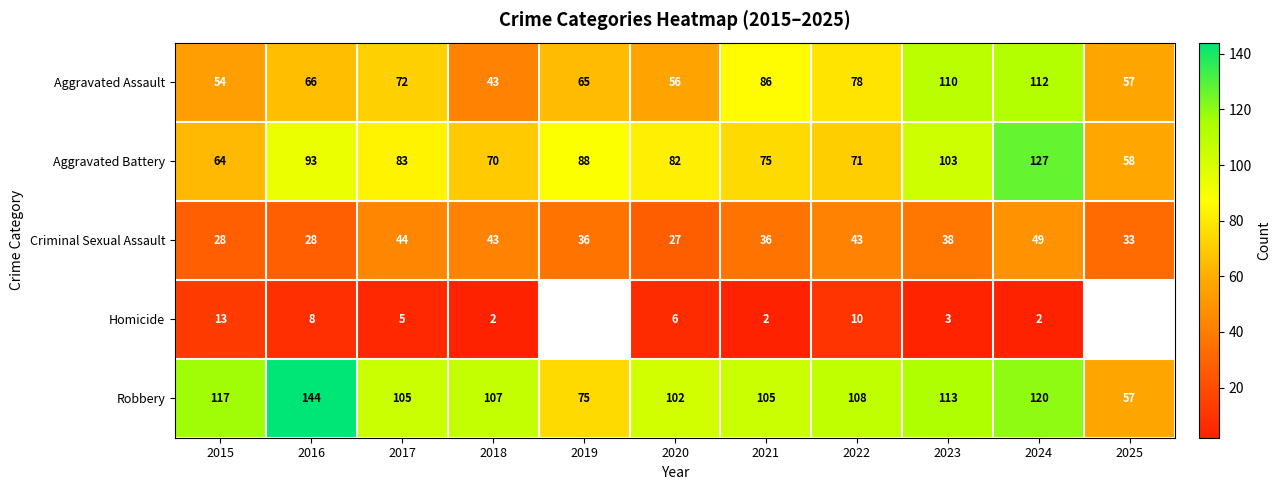

Rank the categories by Aggravated Battery value from highest to lowest.

2024, 2023, 2016, 2019, 2017, 2020, 2021, 2022, 2018, 2015, 2025